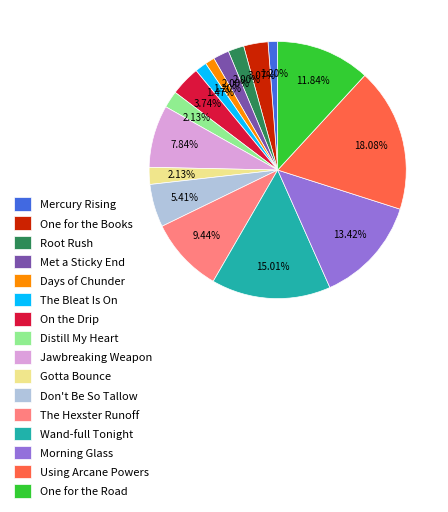

Which slice is the largest?

Using Arcane Powers